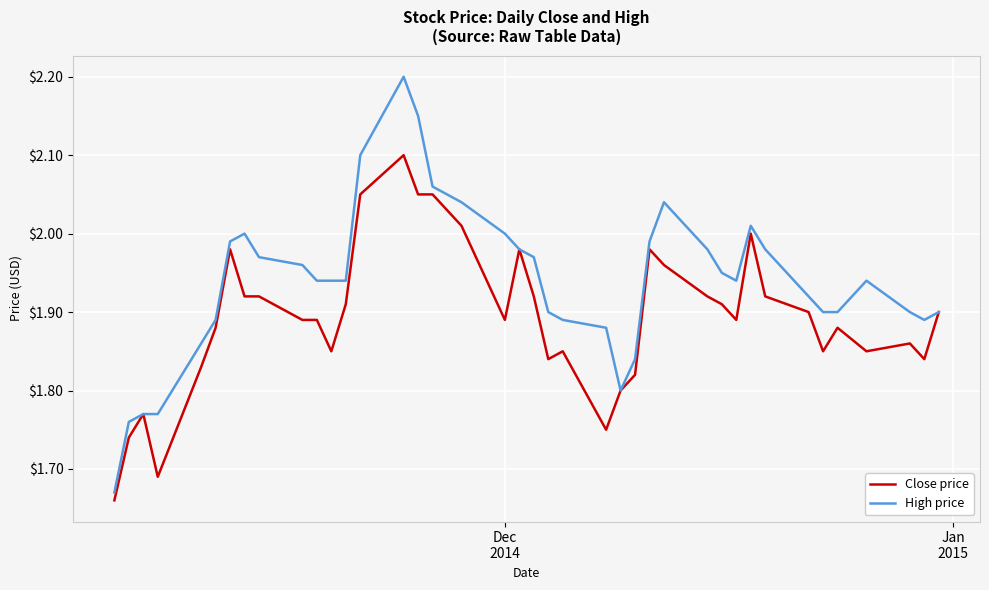

Which series has the largest range (max minus min)?

High price